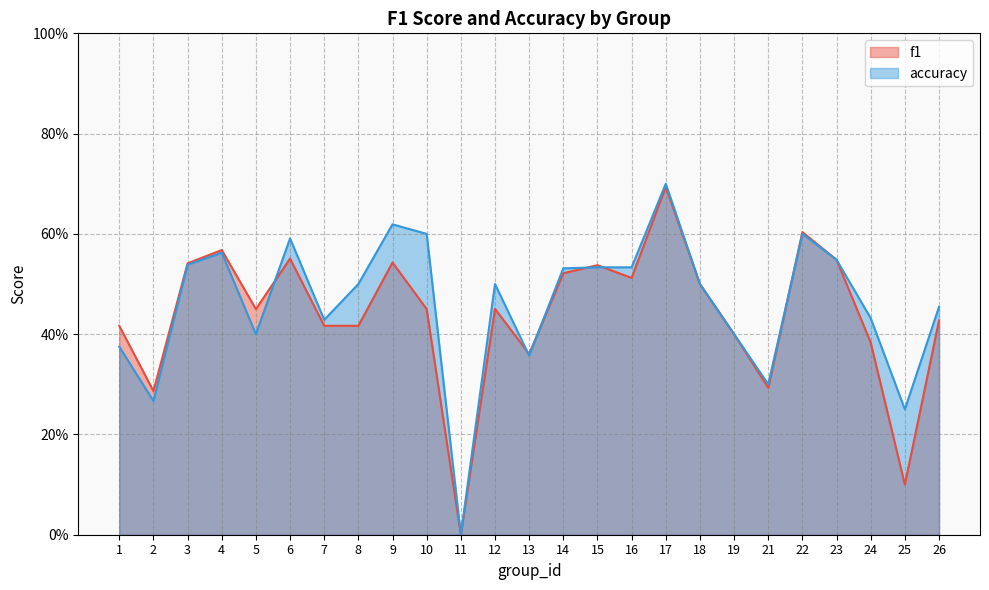

The value of accuracy at 16 is 0.5. True or false?

True